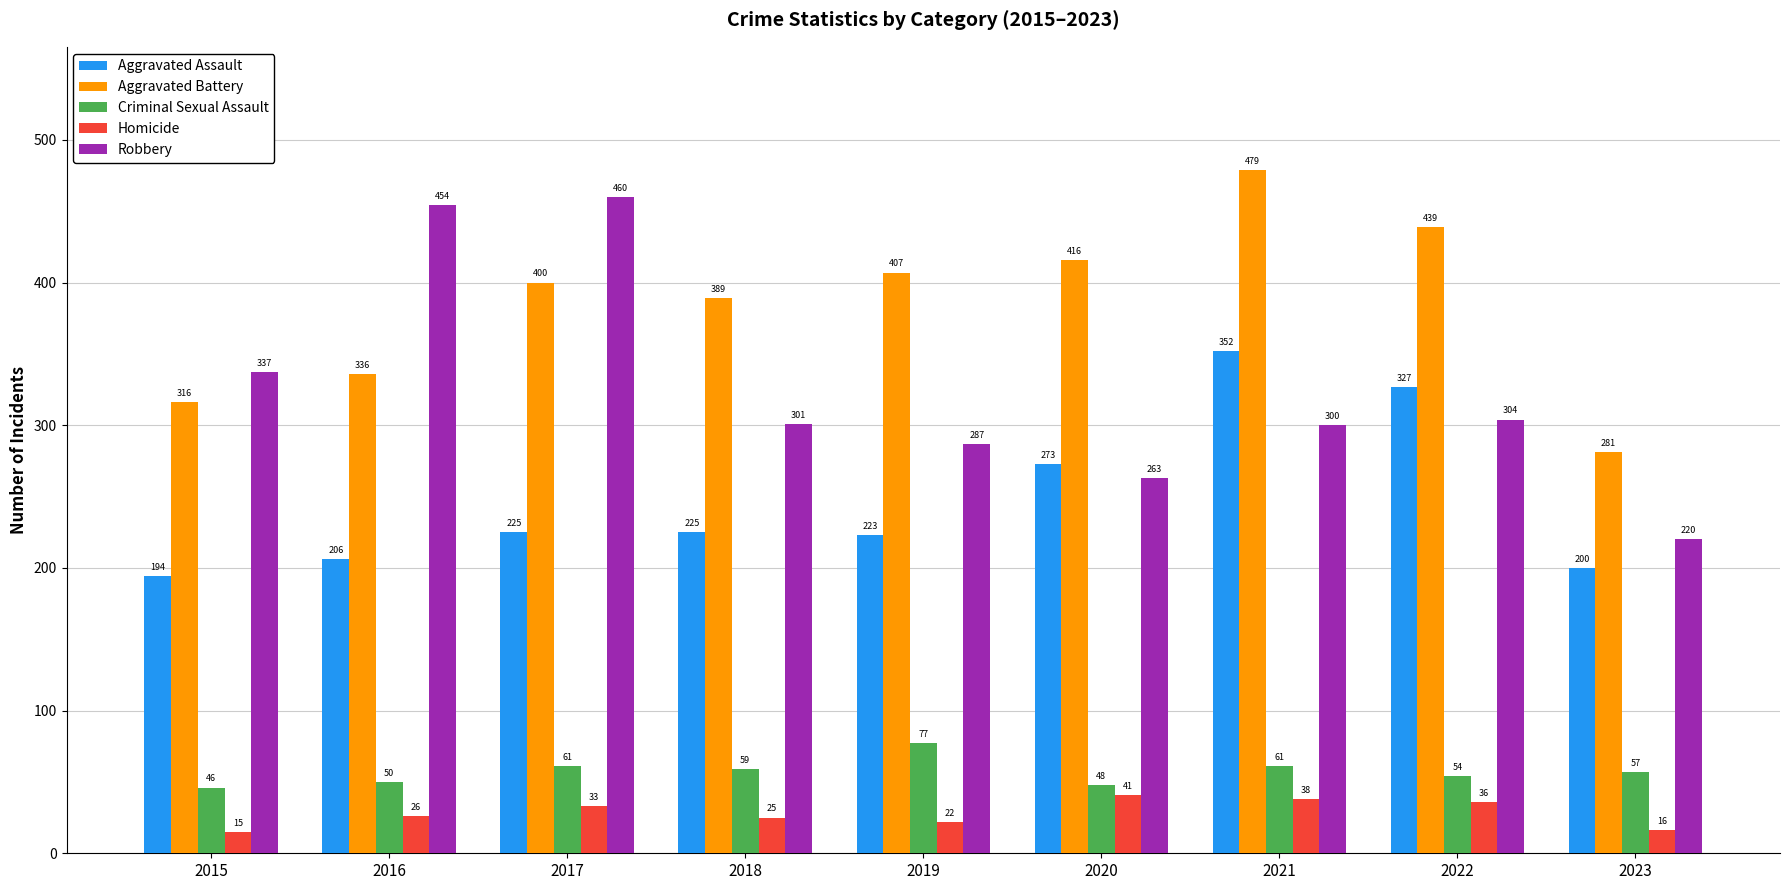

At which label is Robbery closest to 340?

2015